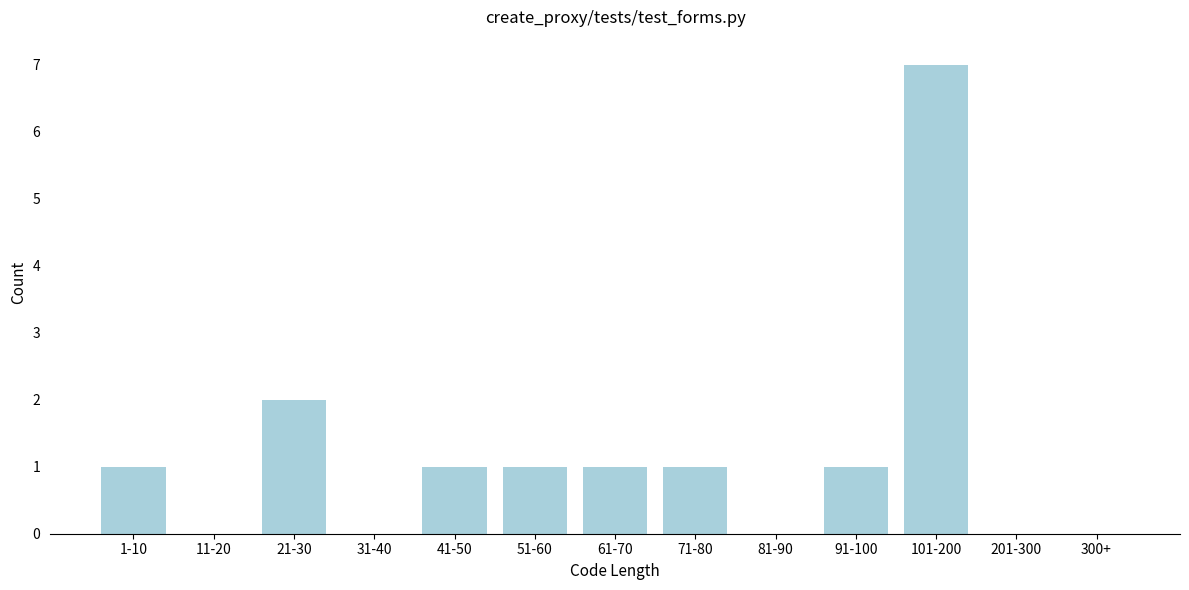

Reading left to right, transcribe all the data shown in this chart.

1-10=1	11-20=0	21-30=2	31-40=0	41-50=1	51-60=1	61-70=1	71-80=1	81-90=0	91-100=1	101-200=7	201-300=0	300+=0